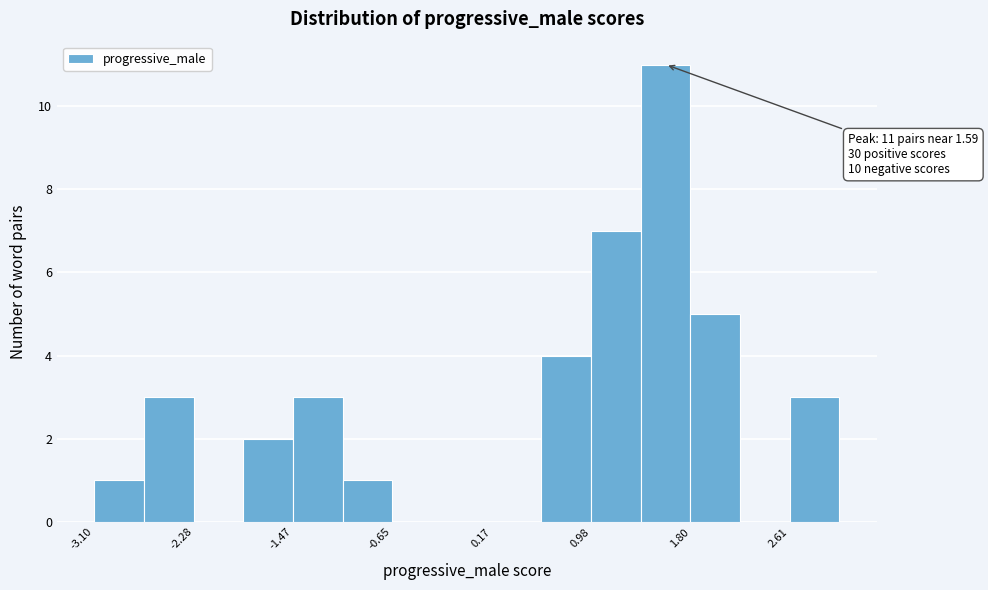

Over which range of the x-axis is the bar tallest?

1.4 to 1.8